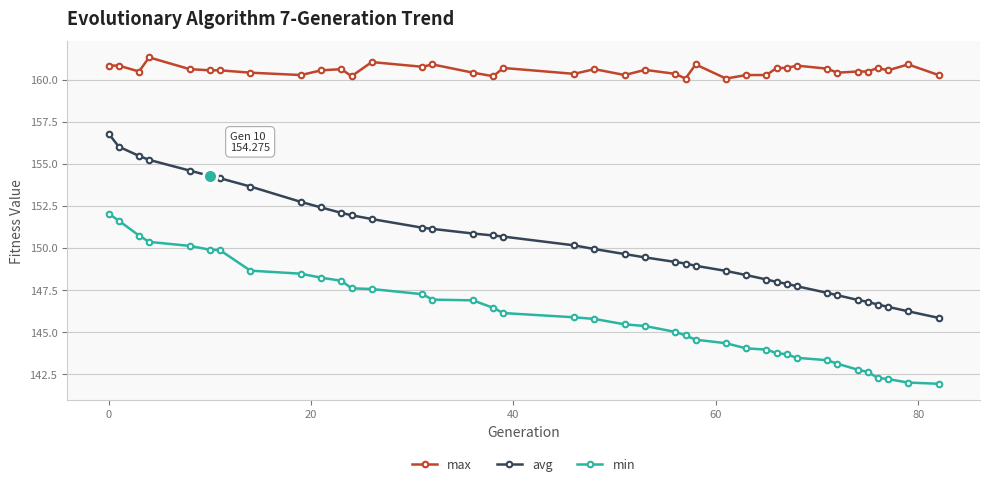

Which series has the largest total across all categories?

max